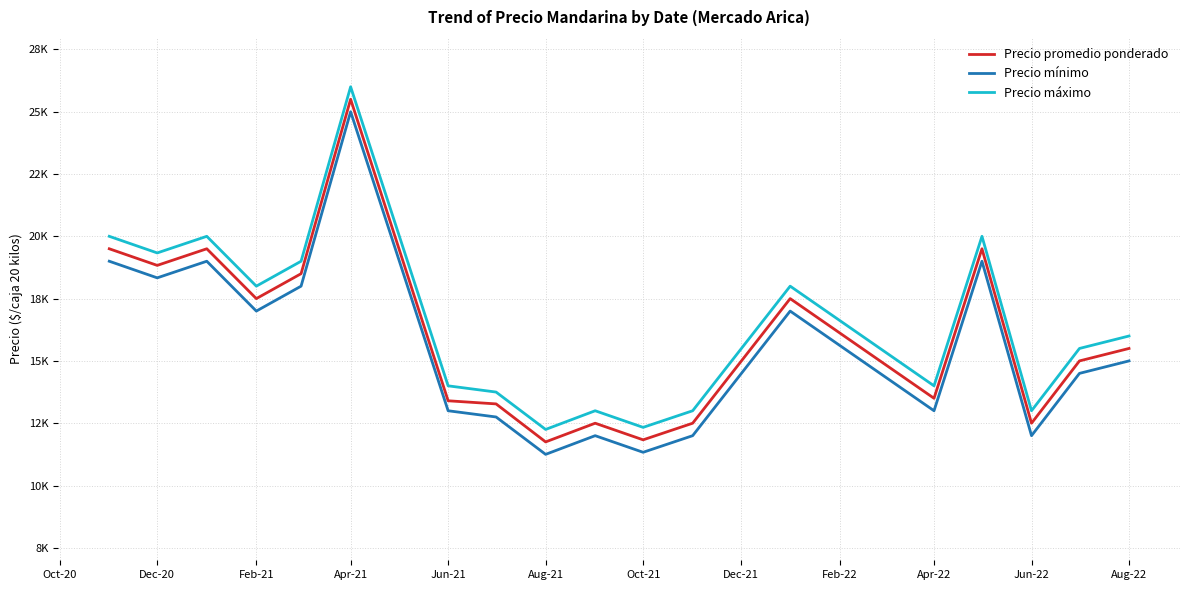

What are all the series names shown in the legend?

Precio promedio ponderado, Precio mínimo, Precio máximo